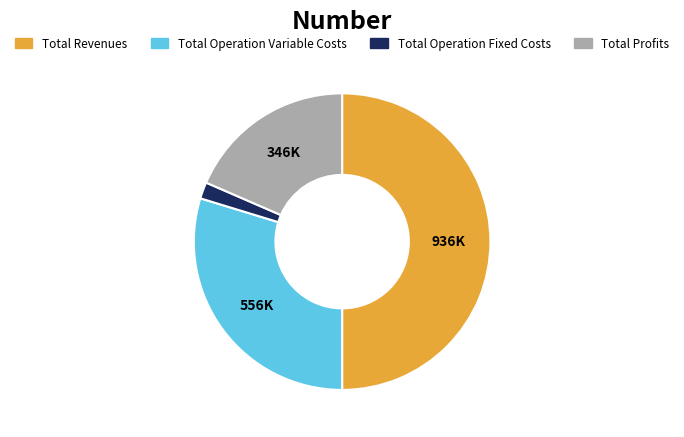

Which slice represents more than half of the pie?

Total Revenues